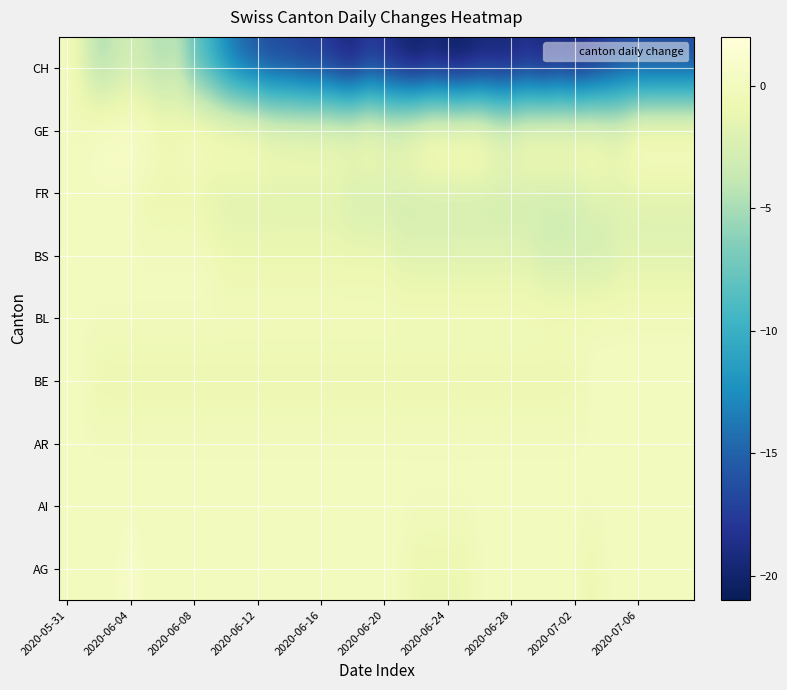

What is the smallest value displayed?

-21